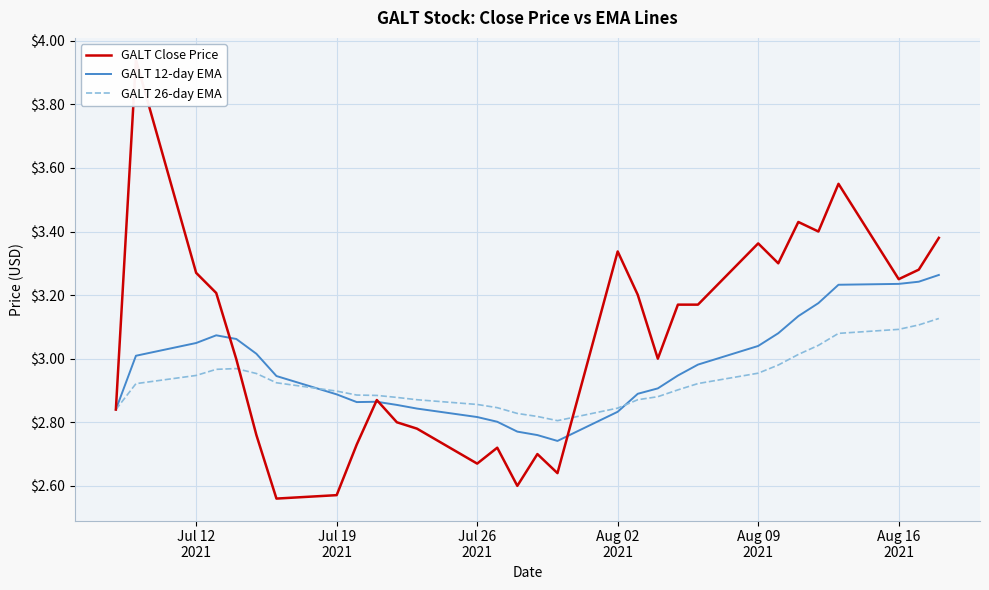

What is the average value of the GALT Close Price series?

3.0